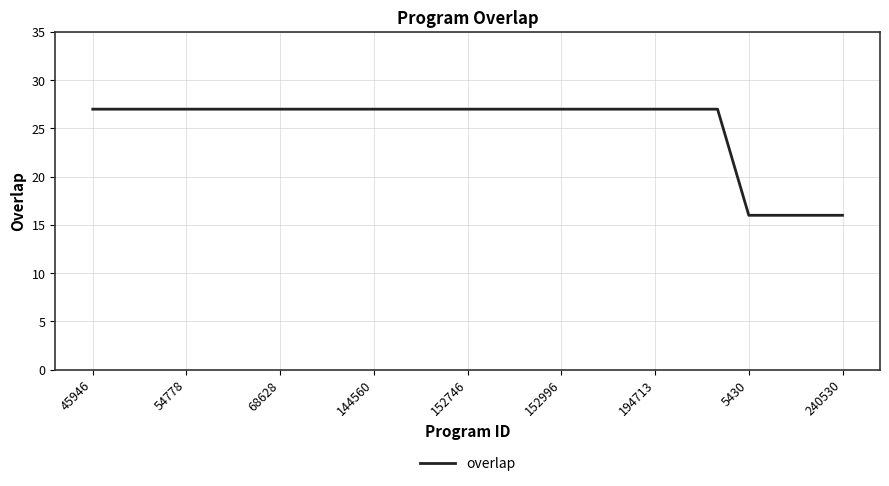

What is the smallest value displayed?

16